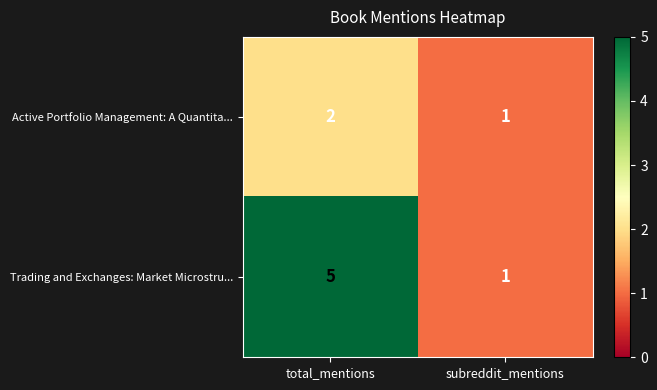

What is the total value across all series at total_mentions?

7